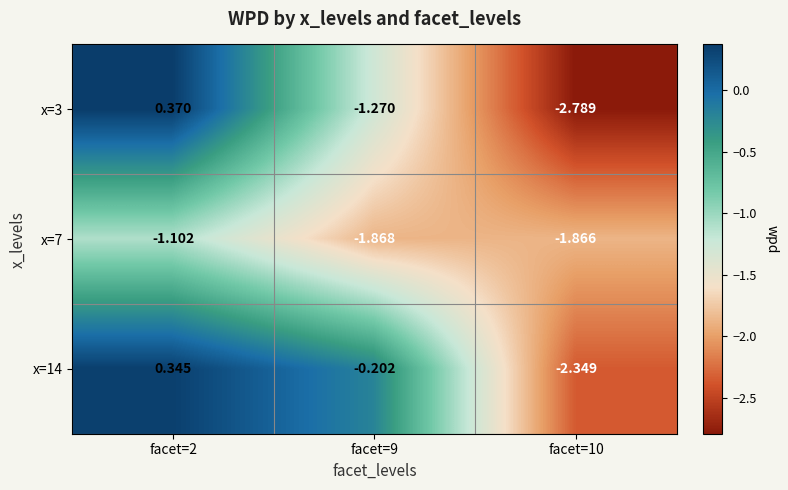

Is the value of x=3 at facet=10 greater than the value of x=7 at facet=10?

No